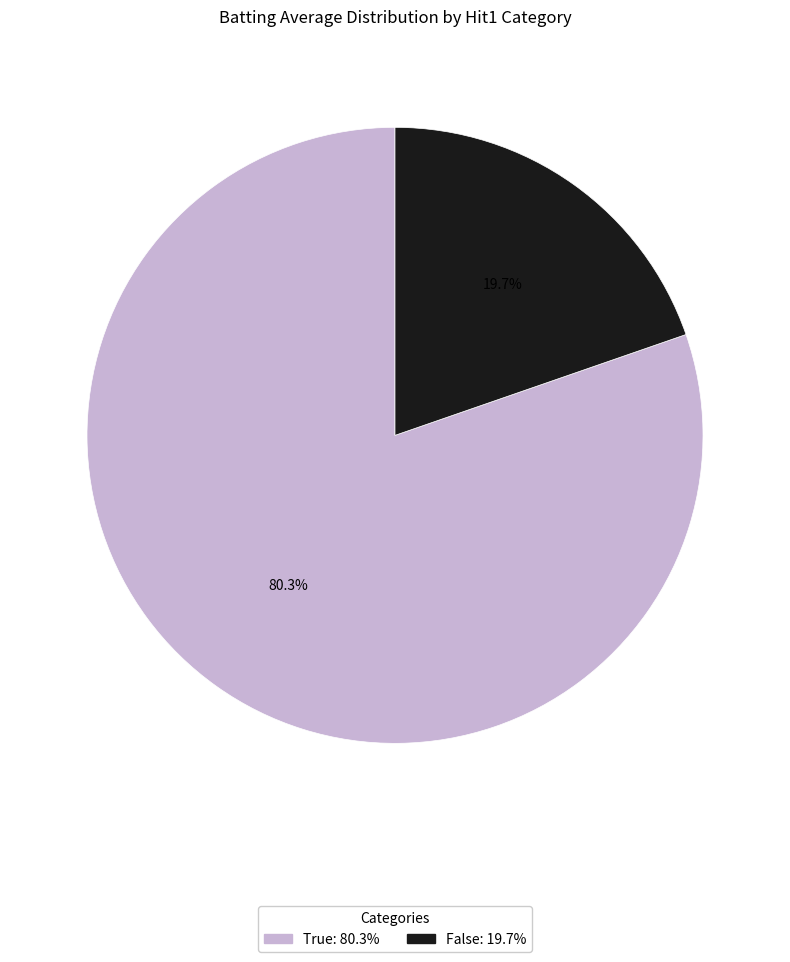

Does any single category account for the majority?

Yes